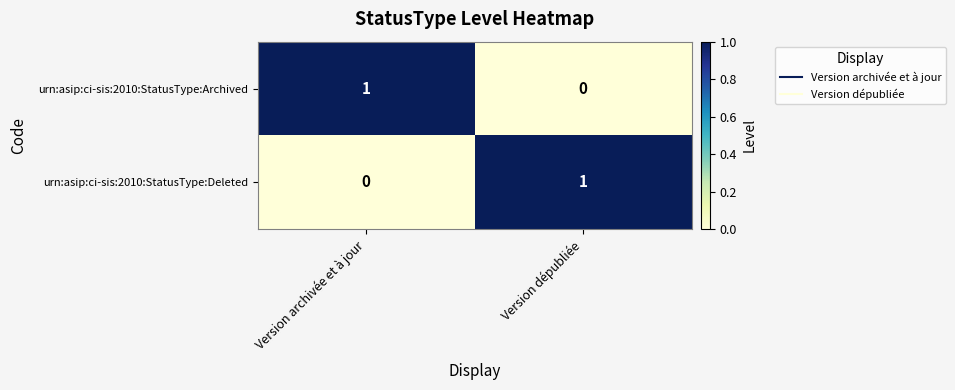

Rank the series at Version dépubliée from lowest to highest value.

urn:asip:ci-sis:2010:StatusType:Archived, urn:asip:ci-sis:2010:StatusType:Deleted